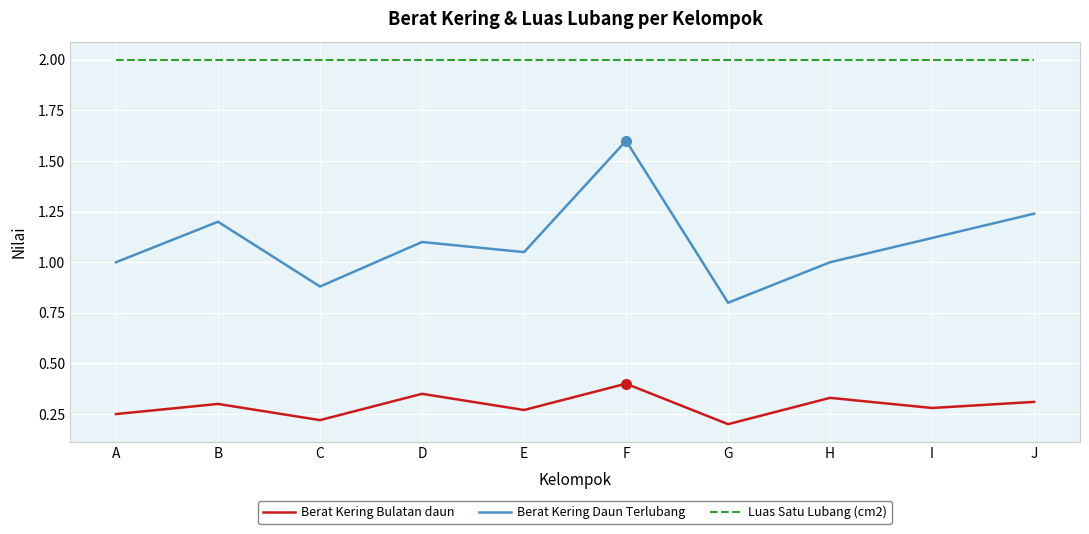

What is the approximate value of Berat Kering Bulatan daun at F?

0.4